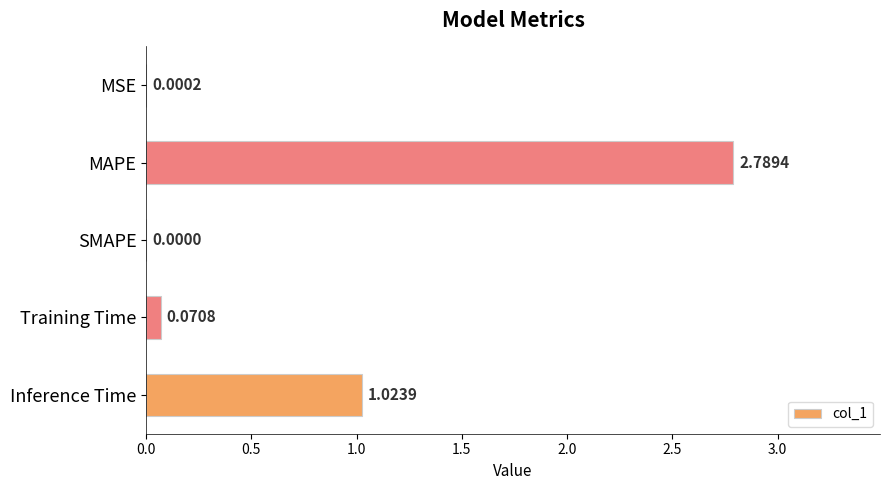

Which has a higher value, MSE or Inference Time?

Inference Time